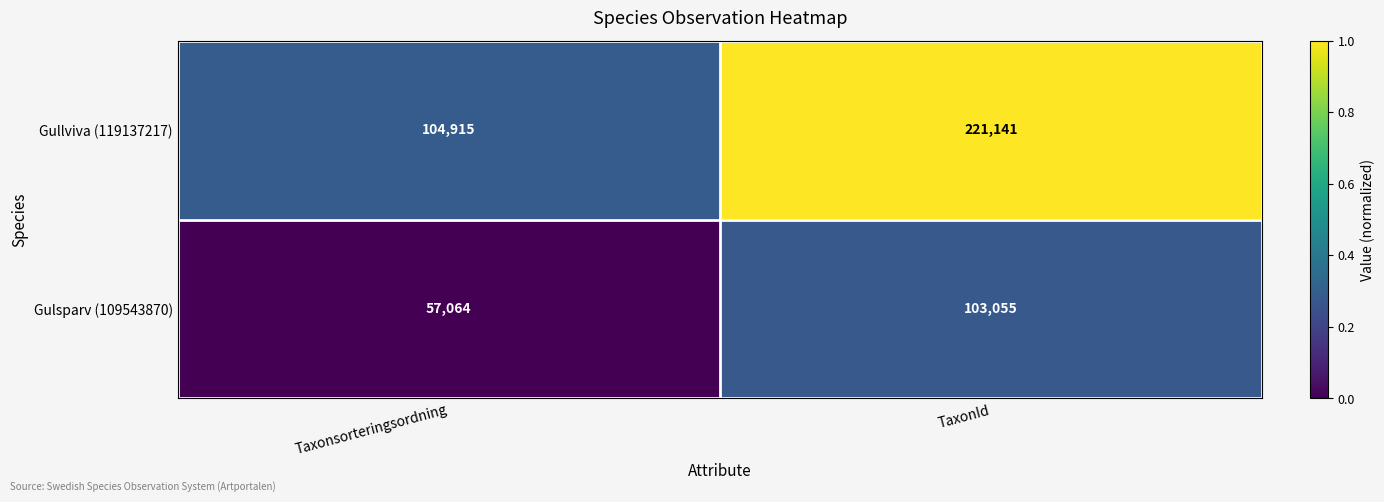

True or false: Gulsparv (109543870) has a value of 103055 at TaxonId.

True